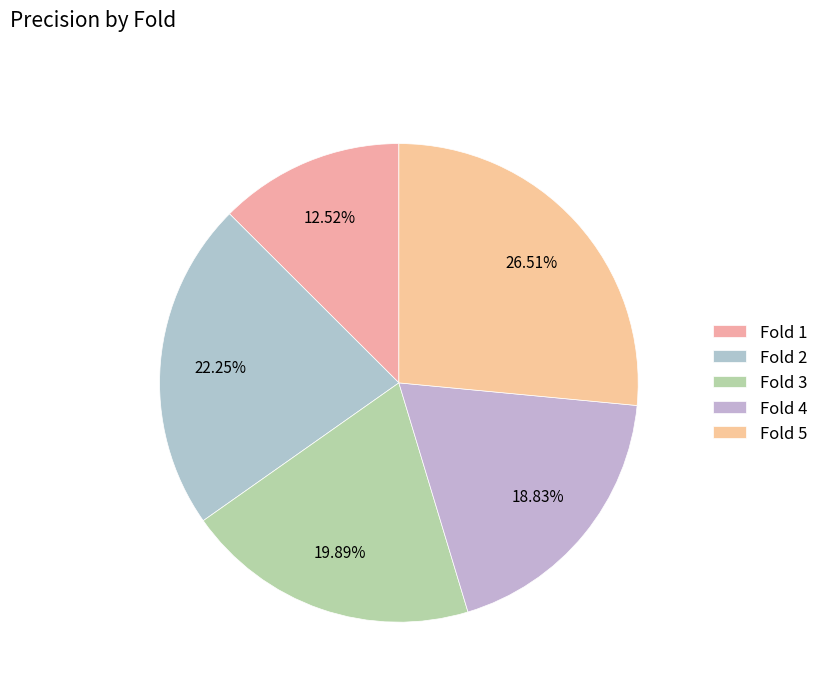

Which category has the biggest portion of the pie?

Fold 5